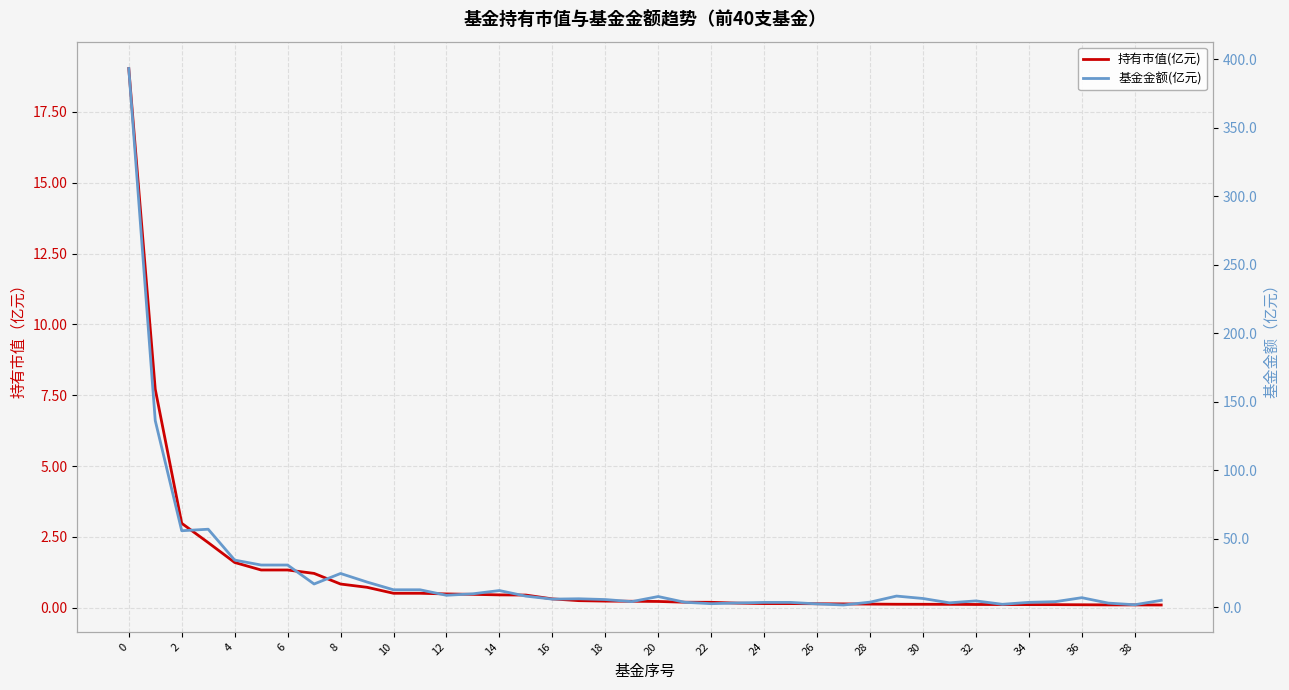

What is the spread (max minus min) of values at 18?

5.4